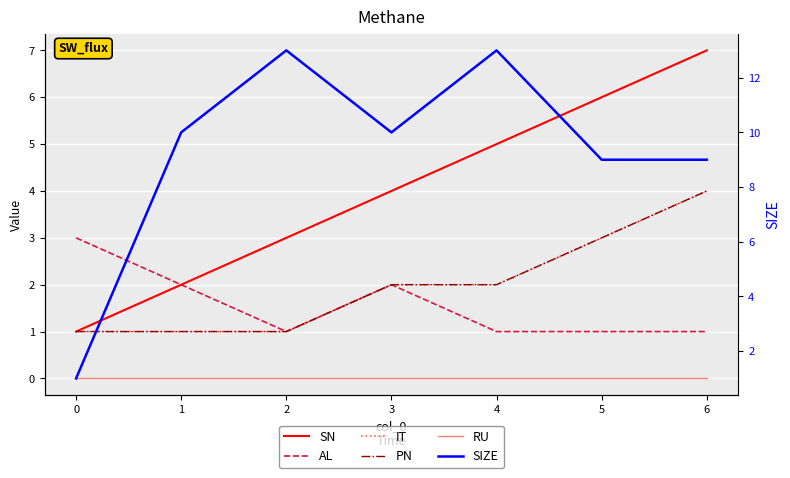

True or false: SIZE has a value of 13 at 2.

True